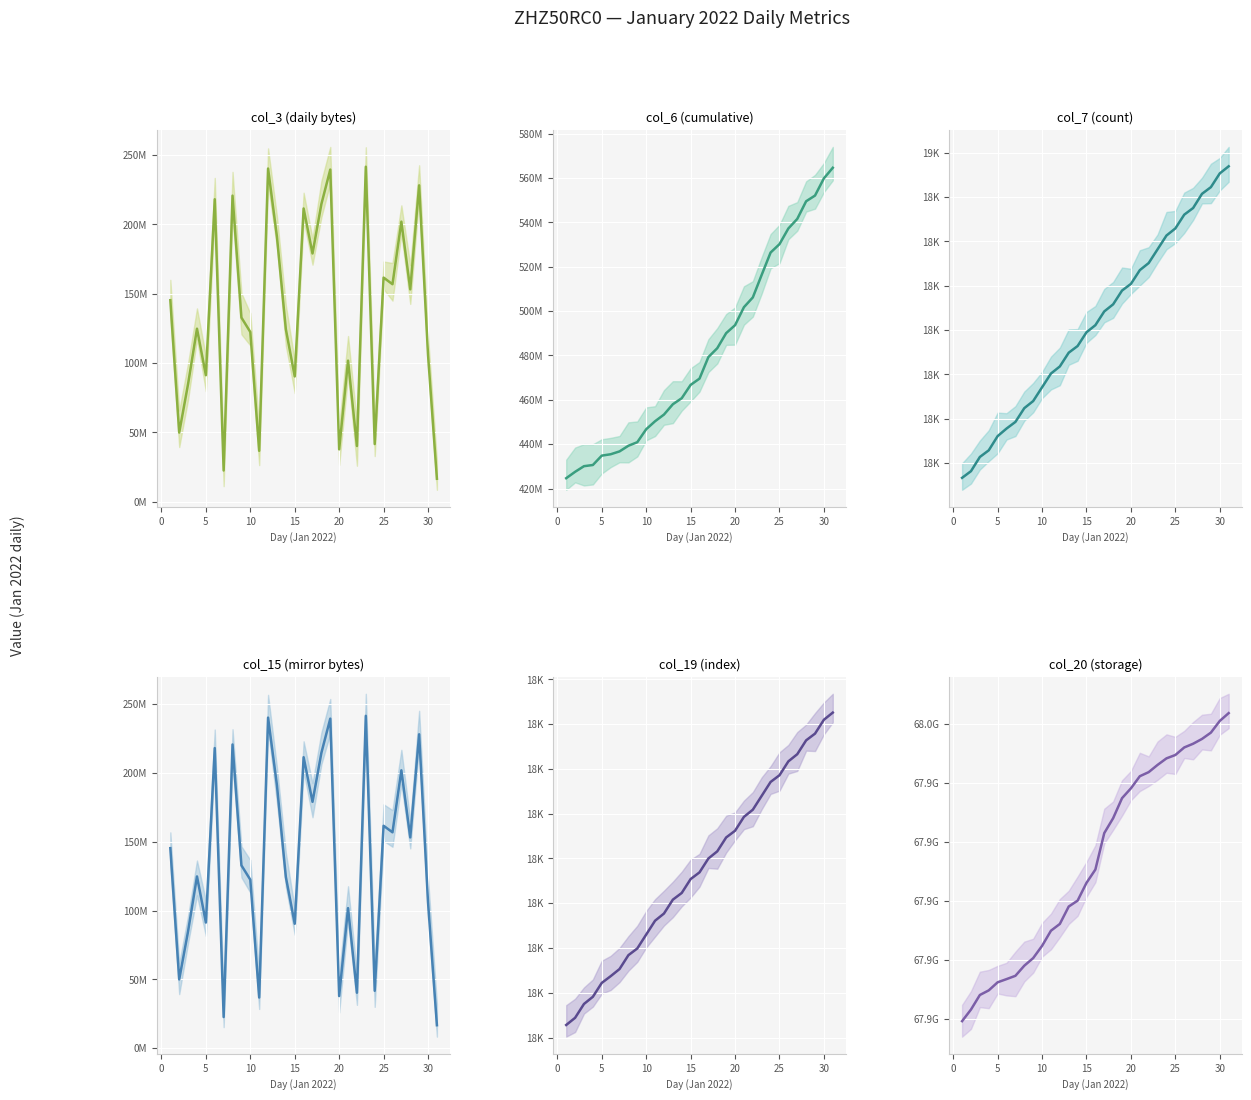

What is the average value of the col_15 (mirror bytes) series?

136371351